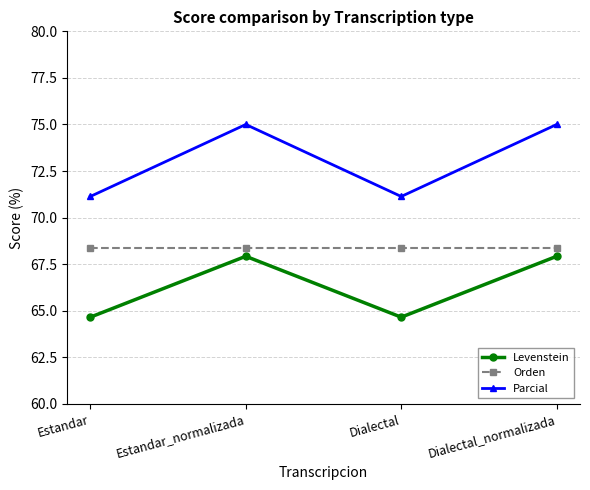

Which series has the largest range (max minus min)?

Parcial